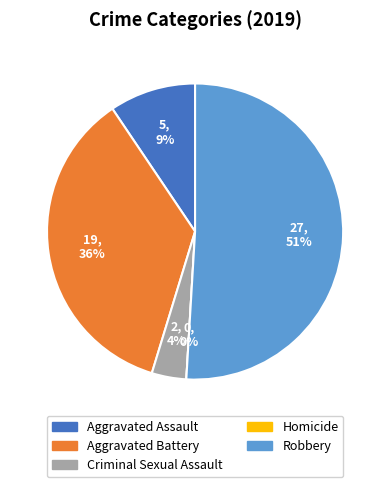

What is the change in value from Homicide to Robbery?

+27